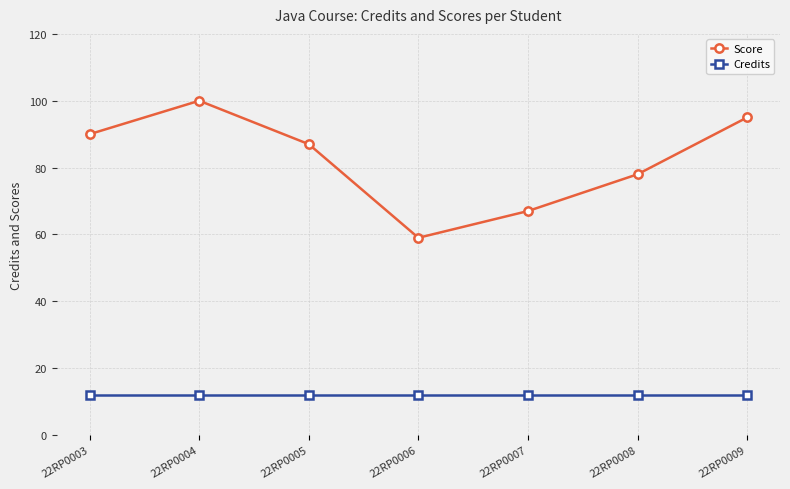

Reading left to right, extract all data points from this chart.

Score: 90	100	87	59	67	78	95
Credits: 12	12	12	12	12	12	12